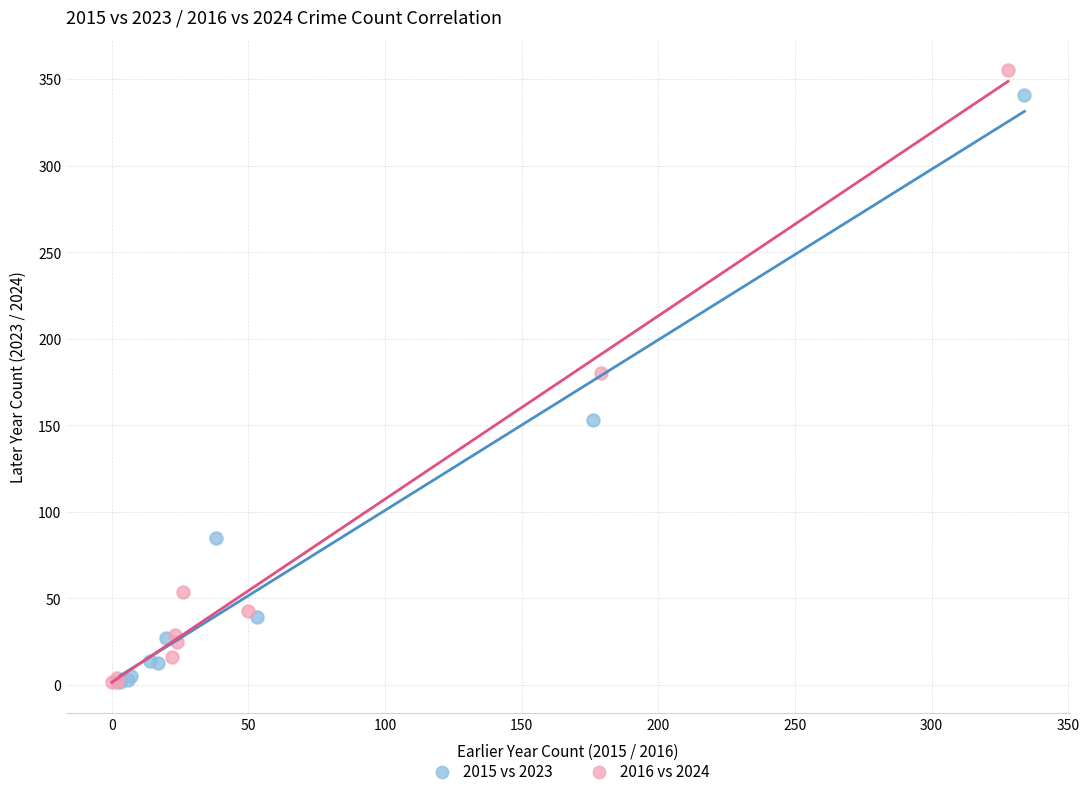

Which series has the widest spread of Y values?

2016 vs 2024